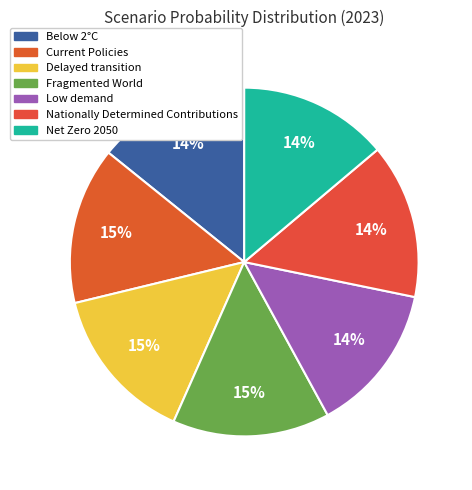

How many slices are in this pie chart?

7